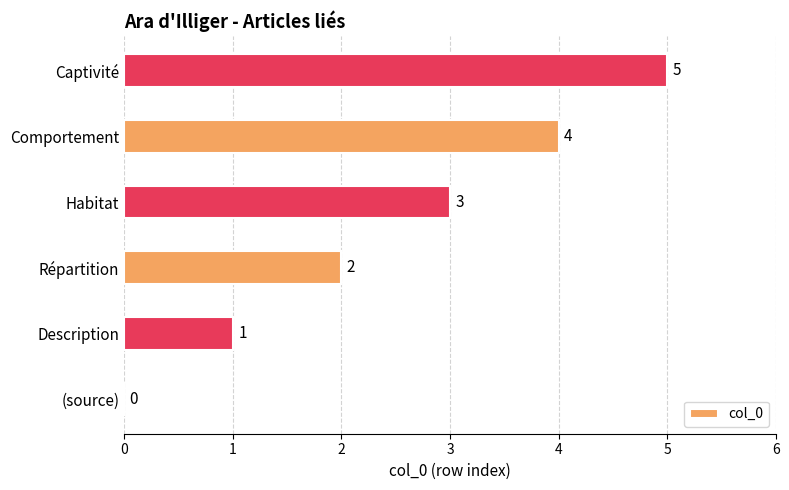

True or false: the data shows -3 at (source).

False